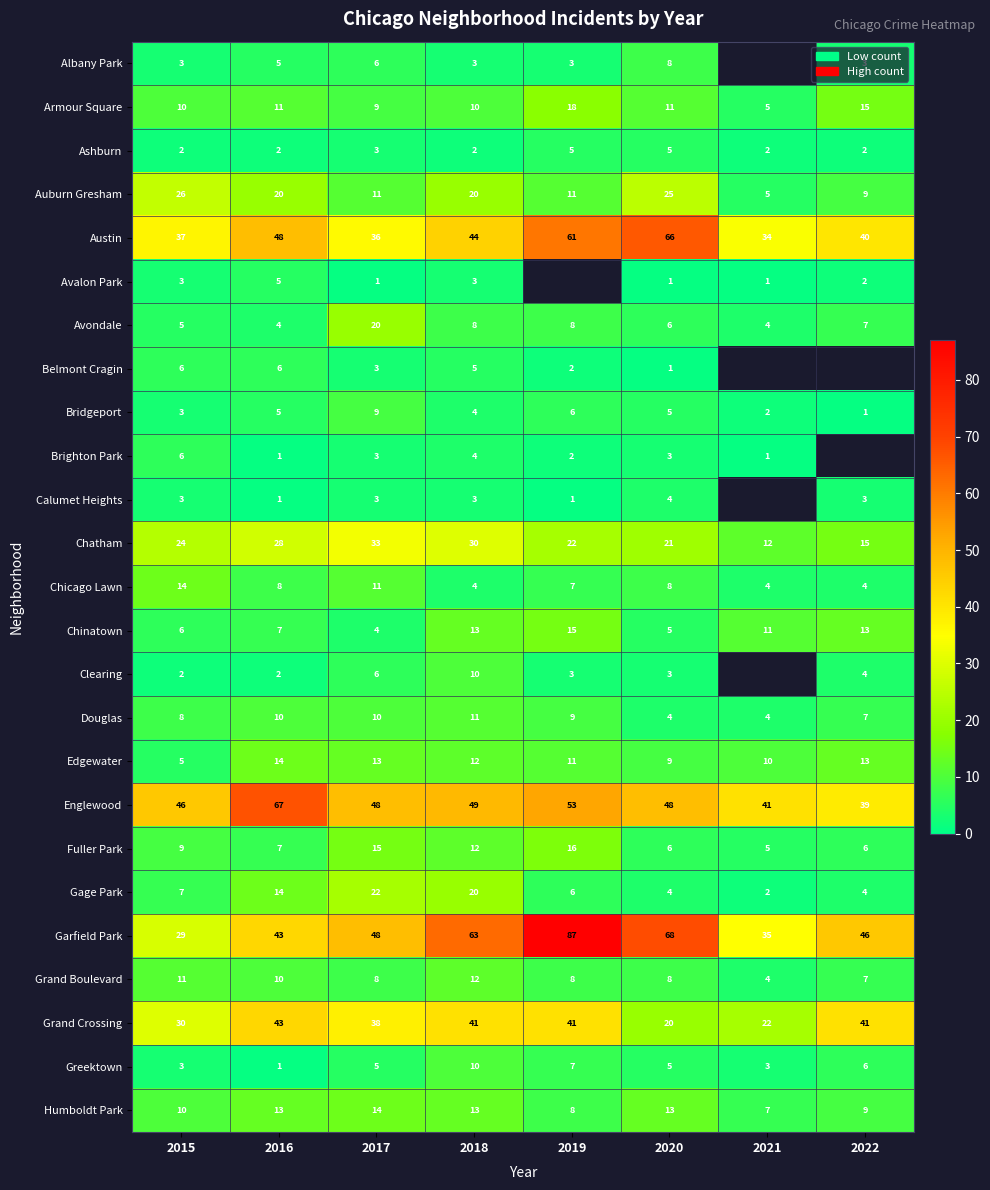

How many Greektown values are between 3 and 7?

6